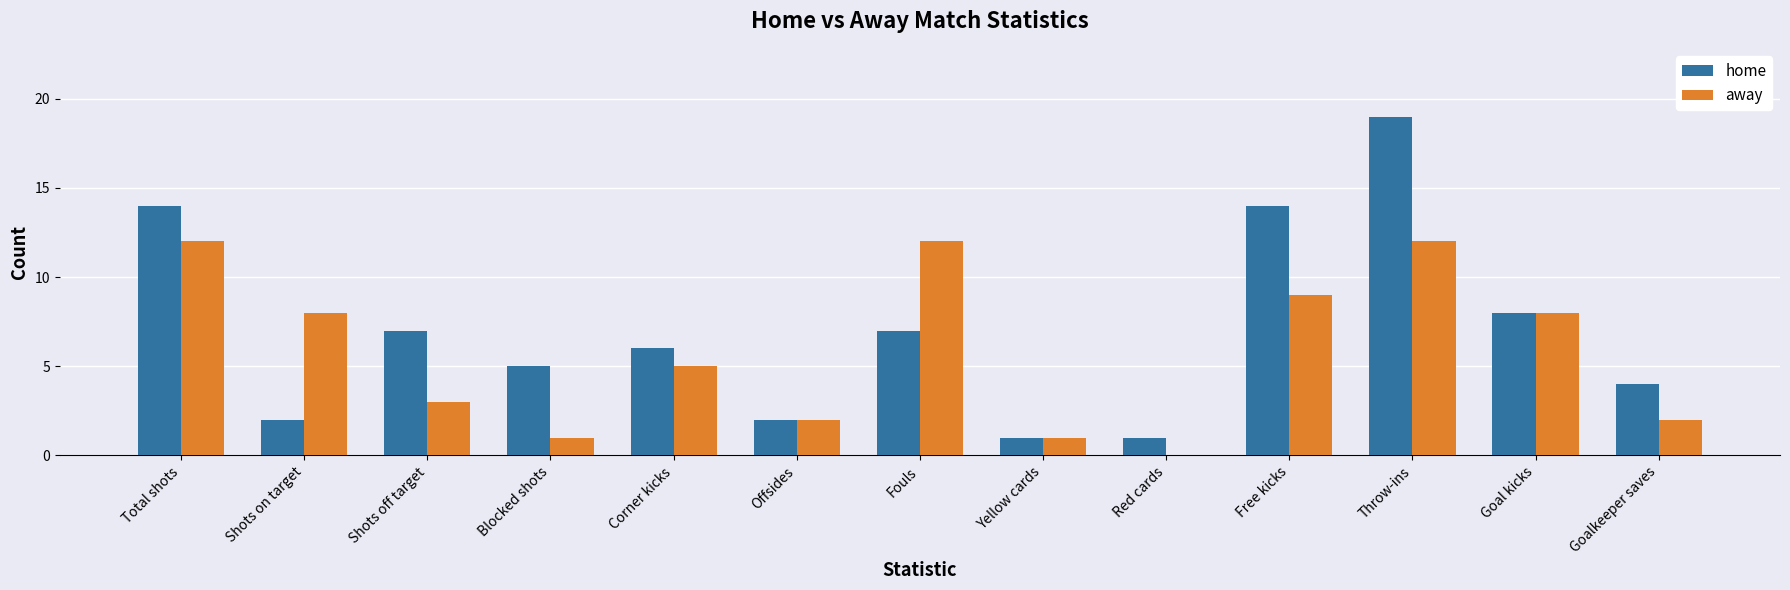

Which category has the highest value across all series?

Throw-ins